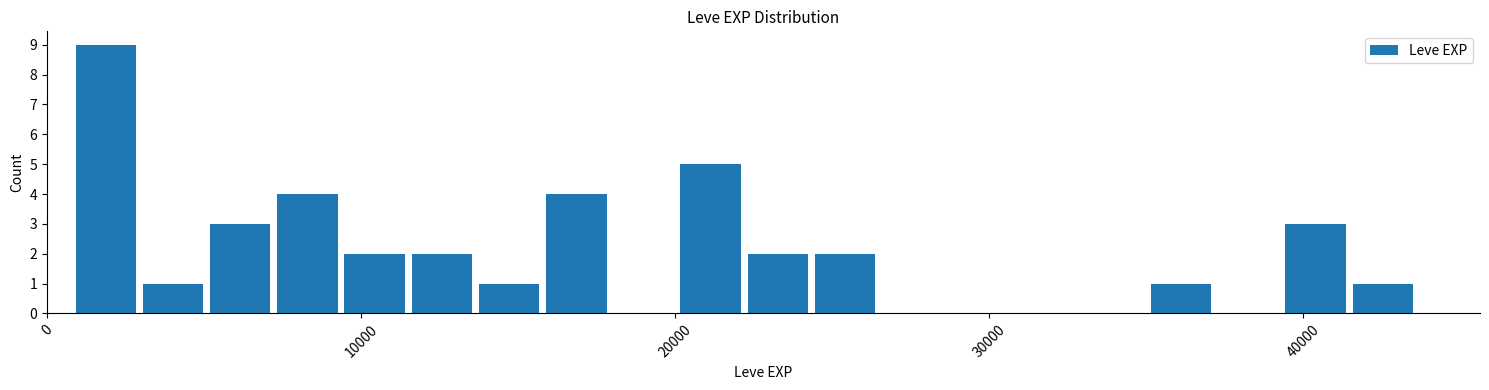

Around what value on the x-axis is the tallest bar? Give the approximate position of its centre, as read against the axis.

2000